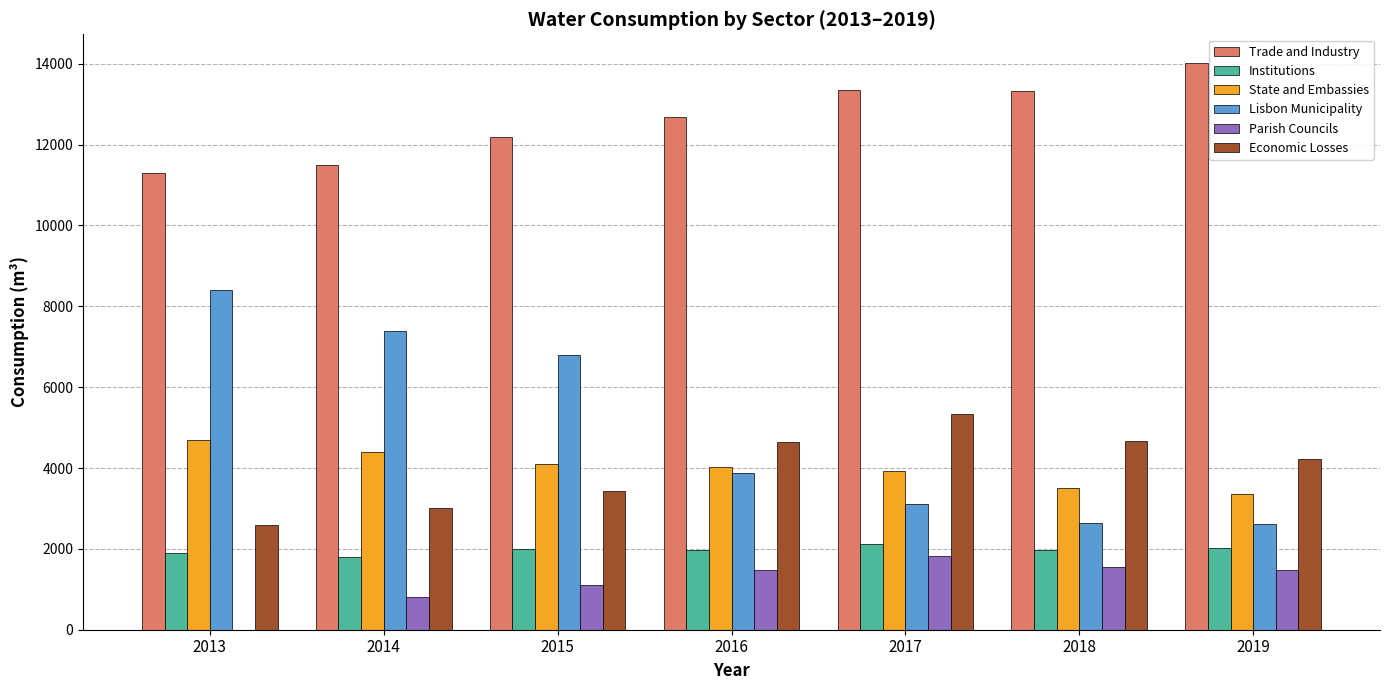

What is the sum of all Trade and Industry values?

88391.5